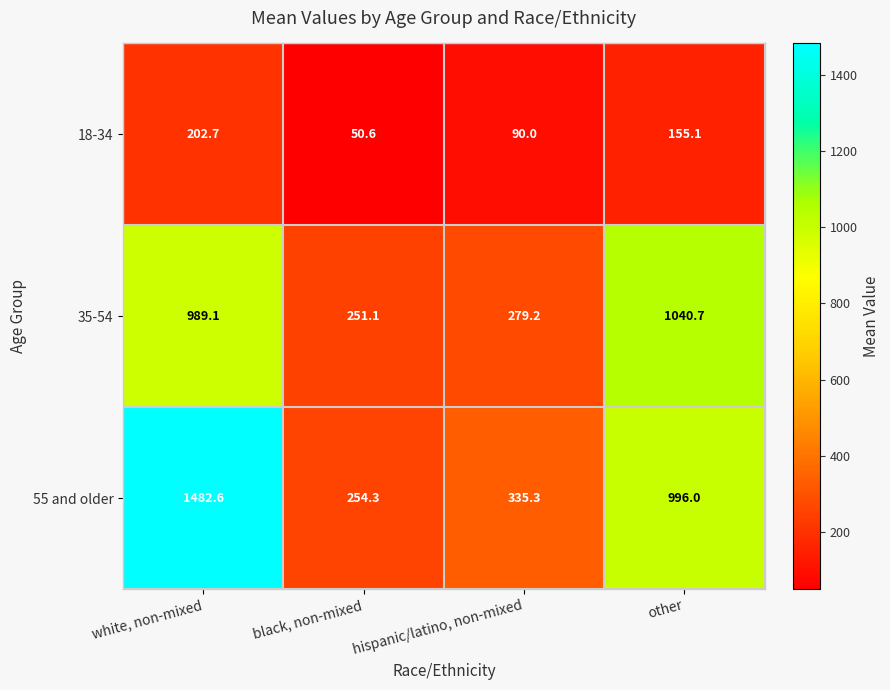

Is it true that 55 and older equals 157.9 at black, non-mixed?

False